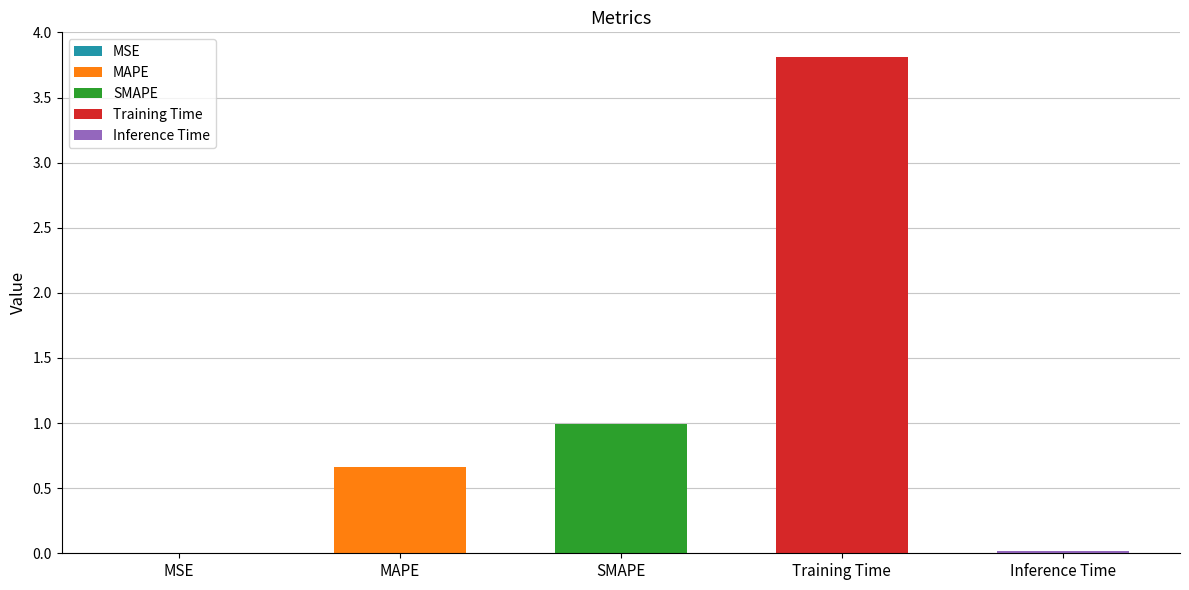

The value at MAPE is 0.7. True or false?

True